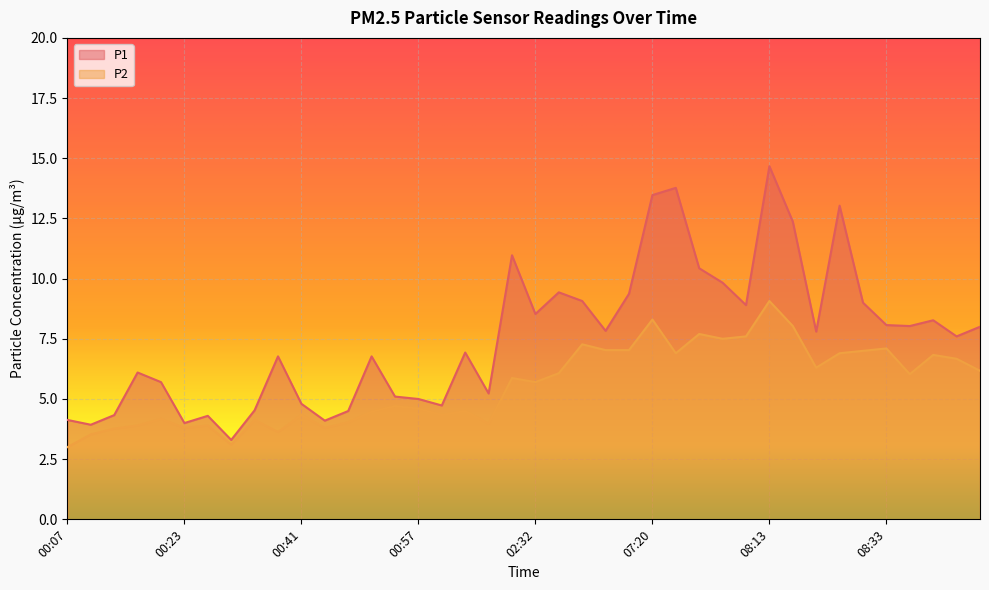

What is the difference between the highest and lowest values at 00:11?

0.4